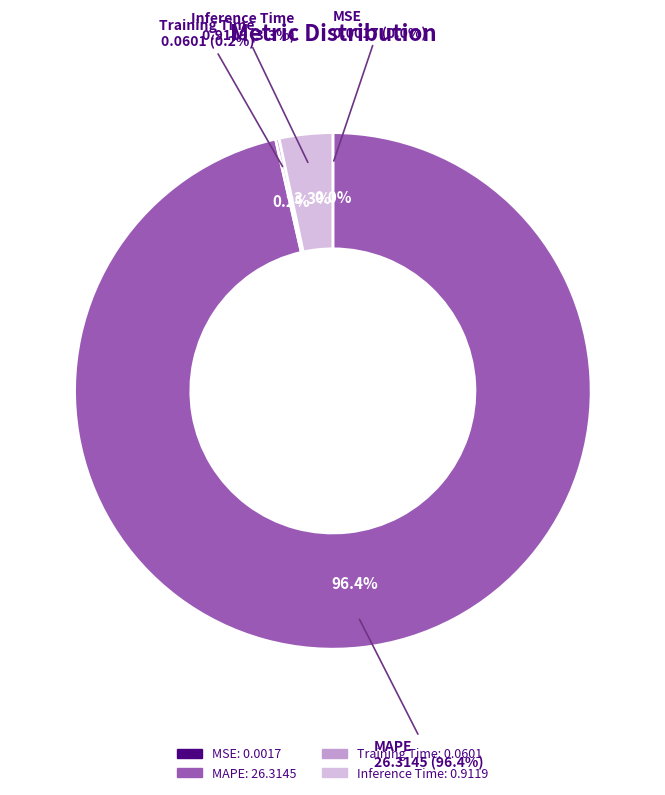

Does Training Time account for over 50% of the chart?

No